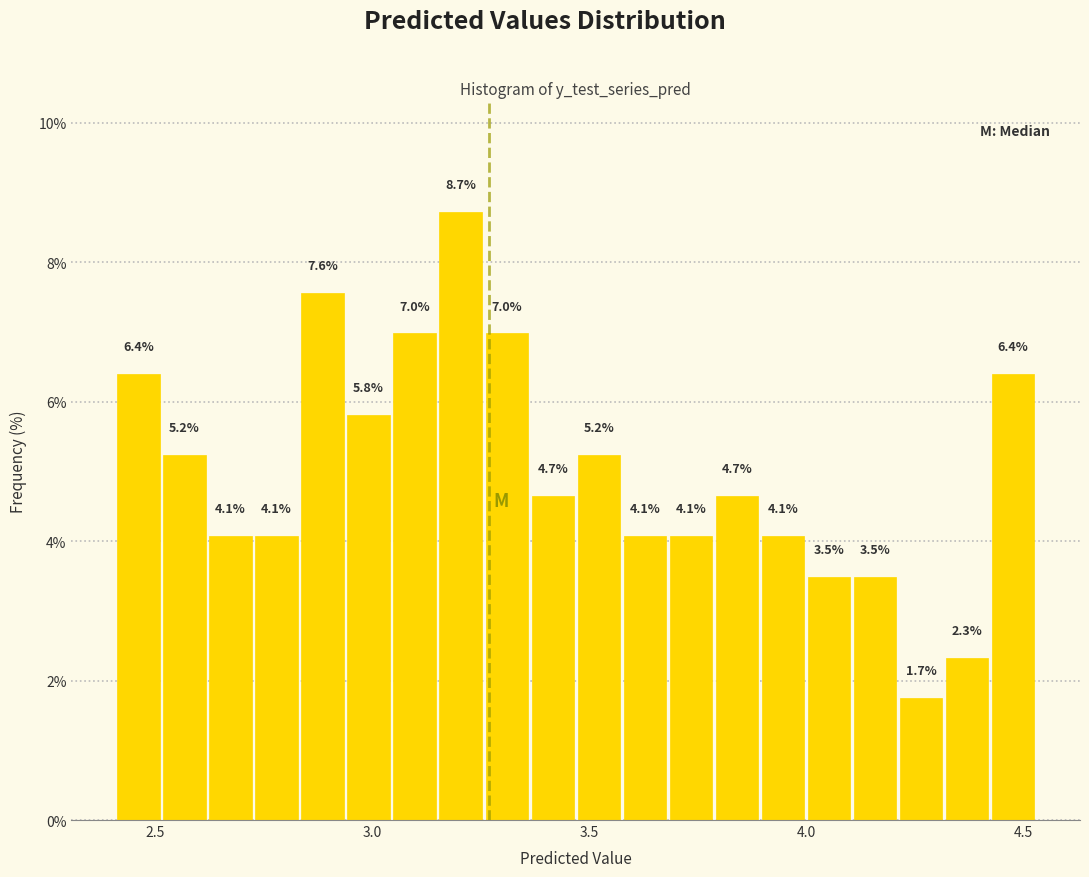

Read against the x-axis, roughly where is the centre of the tallest bar?

3.20